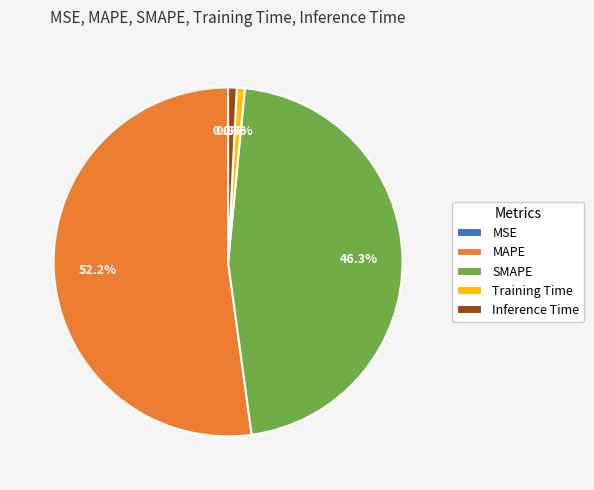

To the nearest percent, what is the difference between the largest and smallest slice percentages?

52%